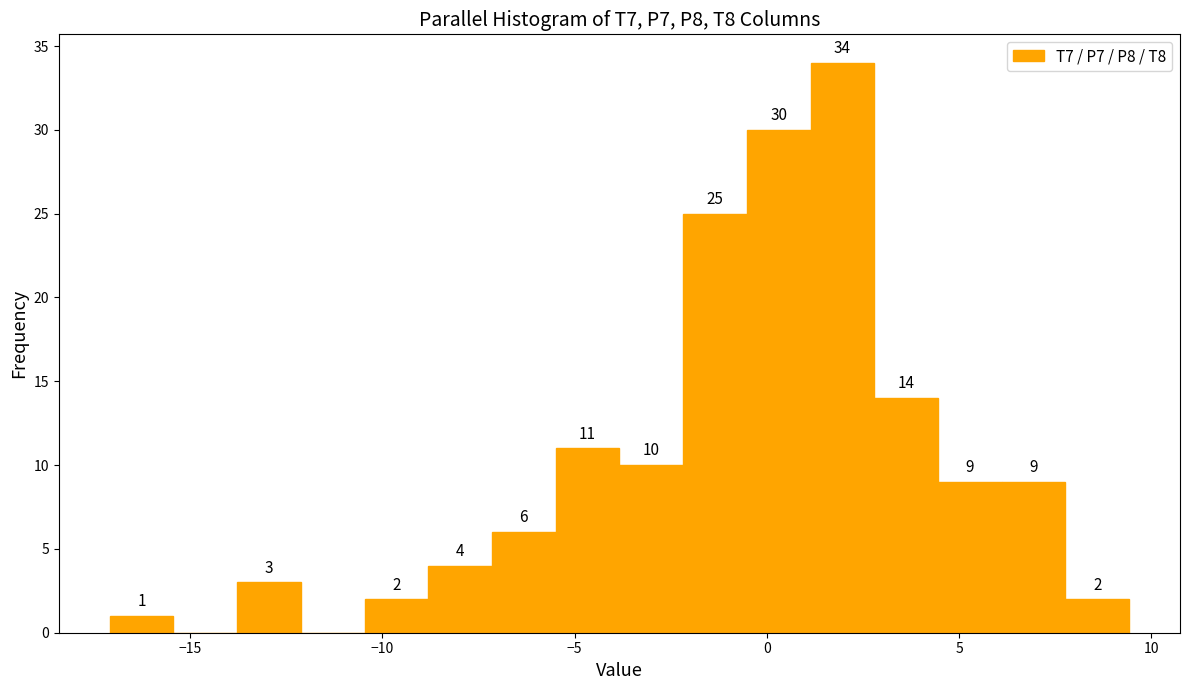

Around what value on the x-axis is the tallest bar? Give the approximate position of its centre, as read against the axis.

2.0